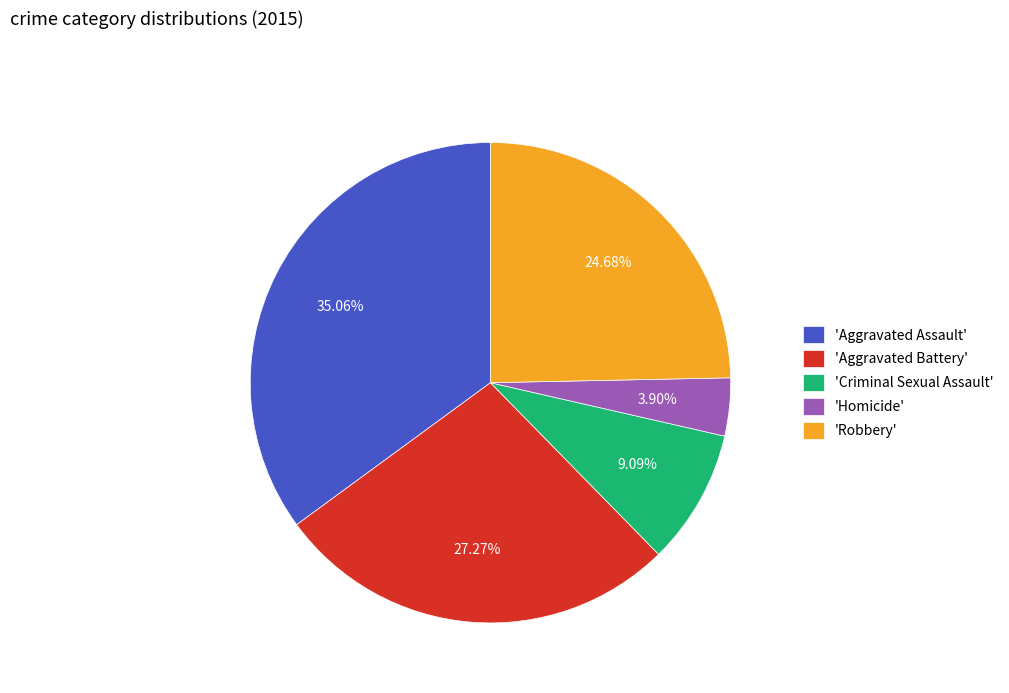

Does 'Aggravated Battery' account for over 50% of the chart?

No